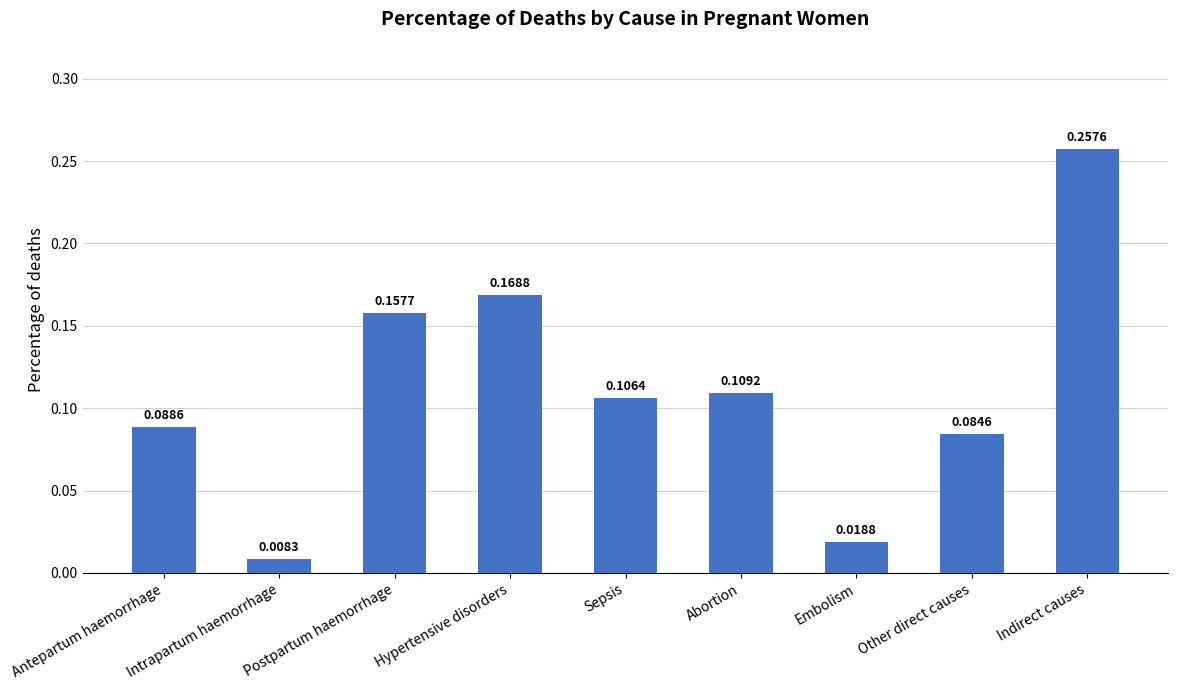

Which label corresponds to the smallest value in the chart?

Intrapartum haemorrhage